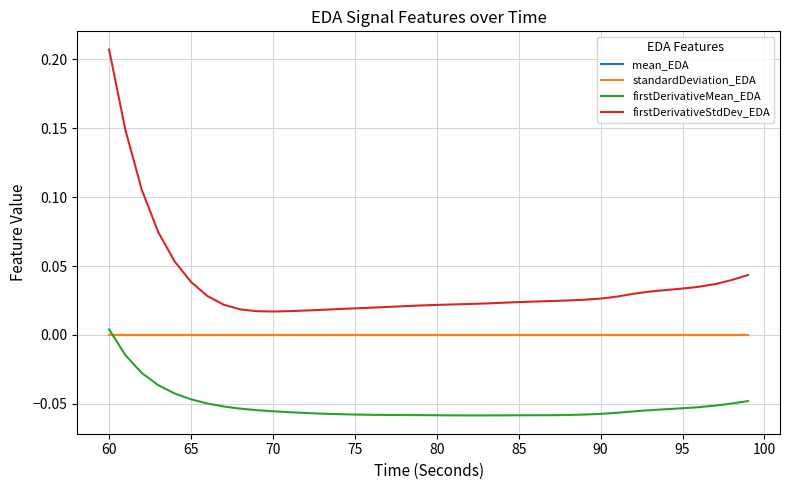

After their last crossing, which series has the higher values: firstDerivativeMean_EDA or mean_EDA?

mean_EDA